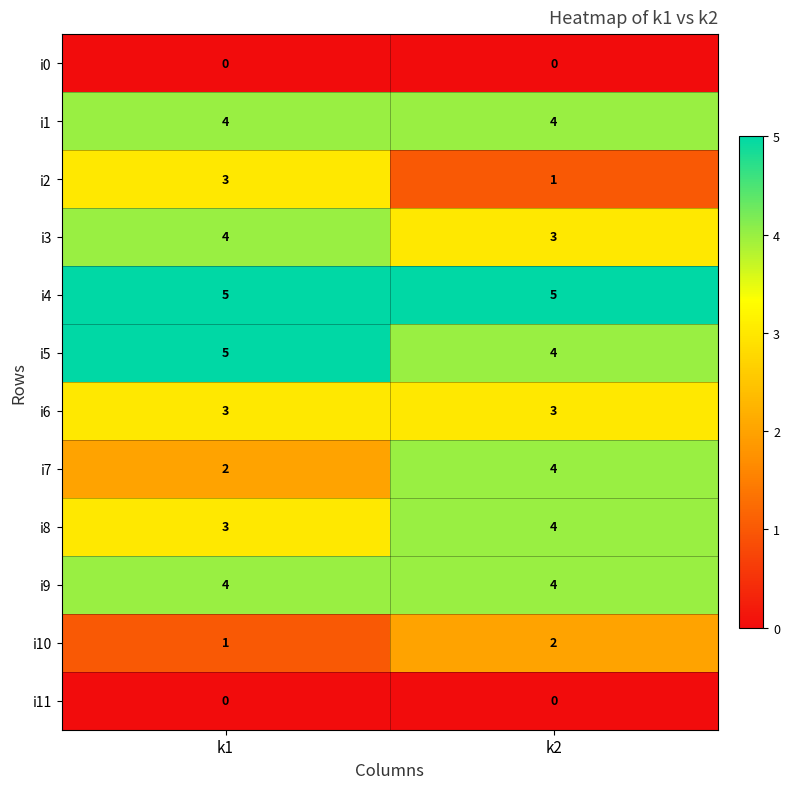

At which label does i8 reach its peak?

k2